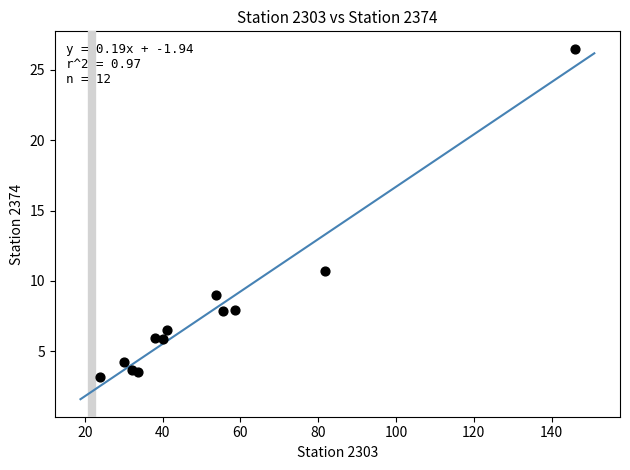

What Y value in the scatter plot is closest to 14?

10.7